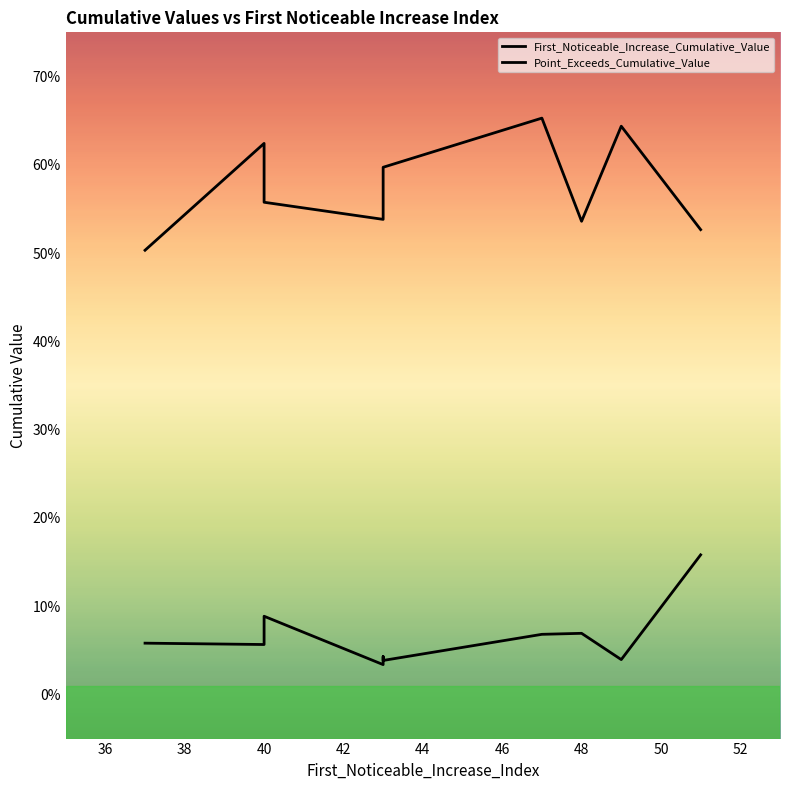

Which series changed the most between 34 and 48?

Point_Exceeds_Cumulative_Value